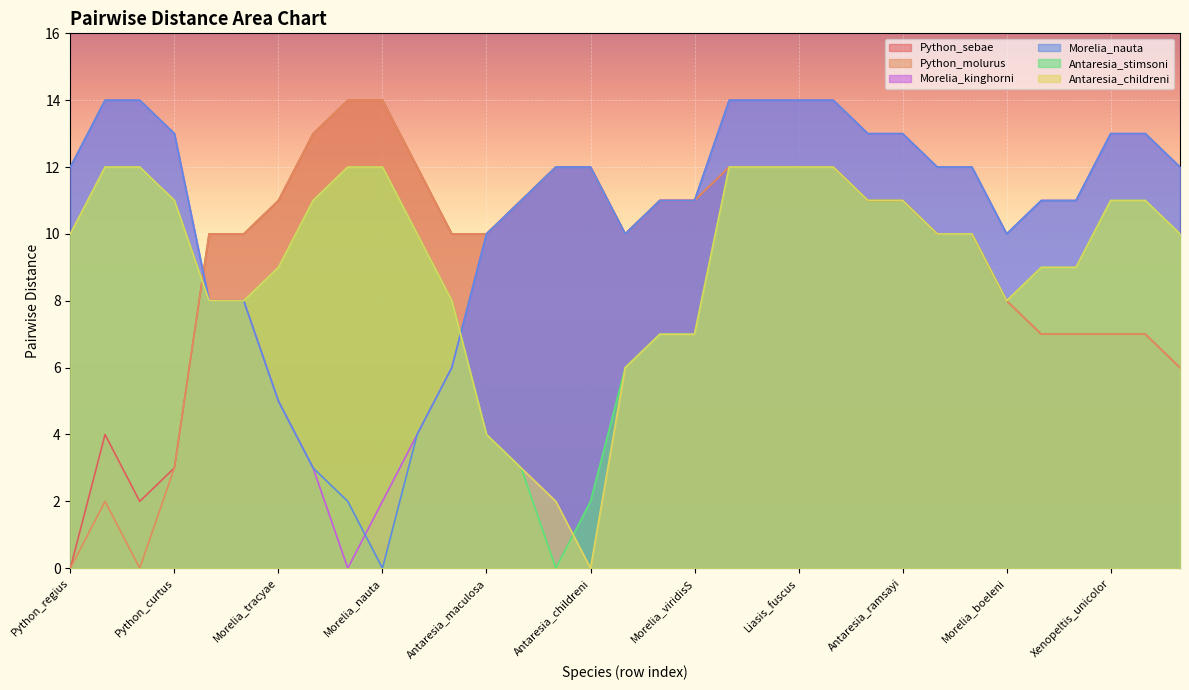

Reading left to right, extract all data points from this chart.

Python_sebae: Python_regius=0	Python_sebae=4	Python_molurus=2	Python_curtus=3	Morelia_bredli=10	Morelia_spilota=10	Morelia_tracyae=11	Morelia_clastolepis=13	Morelia_kinghorni=14	Morelia_nauta=14	Morelia_amethistina=12	Morelia_oenpelliensis=10	Antaresia_maculosa=10	Antaresia_perthensis=11	Antaresia_stimsoni=12	Antaresia_childreni=12	Morelia_carinata=10	Morelia_viridisN=11	Morelia_viridisS=11	Apodora_papuana=12	Liasis_olivaceus=12	Liasis_fuscus=12	Liasis_mackloti=12	Antaresia_melanocephalus=11	Antaresia_ramsayi=11	Liasis_albertisii=10	Bothrochilus_boa=10	Morelia_boeleni=8	Python_timoriensis=7	Python_reticulatus=7	Xenopeltis_unicolor=7	Candoia_aspera=7	Loxocemus_bicolor=6
Python_molurus: Python_regius=0	Python_sebae=2	Python_molurus=0	Python_curtus=3	Morelia_bredli=10	Morelia_spilota=10	Morelia_tracyae=11	Morelia_clastolepis=13	Morelia_kinghorni=14	Morelia_nauta=14	Morelia_amethistina=12	Morelia_oenpelliensis=10	Antaresia_maculosa=10	Antaresia_perthensis=11	Antaresia_stimsoni=12	Antaresia_childreni=12	Morelia_carinata=10	Morelia_viridisN=11	Morelia_viridisS=11	Apodora_papuana=12	Liasis_olivaceus=12	Liasis_fuscus=12	Liasis_mackloti=12	Antaresia_melanocephalus=11	Antaresia_ramsayi=11	Liasis_albertisii=10	Bothrochilus_boa=10	Morelia_boeleni=8	Python_timoriensis=7	Python_reticulatus=7	Xenopeltis_unicolor=7	Candoia_aspera=7	Loxocemus_bicolor=6
Morelia_kinghorni: Python_regius=12	Python_sebae=14	Python_molurus=14	Python_curtus=13	Morelia_bredli=8	Morelia_spilota=8	Morelia_tracyae=5	Morelia_clastolepis=3	Morelia_kinghorni=0	Morelia_nauta=2	Morelia_amethistina=4	Morelia_oenpelliensis=6	Antaresia_maculosa=10	Antaresia_perthensis=11	Antaresia_stimsoni=12	Antaresia_childreni=12	Morelia_carinata=10	Morelia_viridisN=11	Morelia_viridisS=11	Apodora_papuana=14	Liasis_olivaceus=14	Liasis_fuscus=14	Liasis_mackloti=14	Antaresia_melanocephalus=13	Antaresia_ramsayi=13	Liasis_albertisii=12	Bothrochilus_boa=12	Morelia_boeleni=10	Python_timoriensis=11	Python_reticulatus=11	Xenopeltis_unicolor=13	Candoia_aspera=13	Loxocemus_bicolor=12
Morelia_nauta: Python_regius=12	Python_sebae=14	Python_molurus=14	Python_curtus=13	Morelia_bredli=8	Morelia_spilota=8	Morelia_tracyae=5	Morelia_clastolepis=3	Morelia_kinghorni=2	Morelia_nauta=0	Morelia_amethistina=4	Morelia_oenpelliensis=6	Antaresia_maculosa=10	Antaresia_perthensis=11	Antaresia_stimsoni=12	Antaresia_childreni=12	Morelia_carinata=10	Morelia_viridisN=11	Morelia_viridisS=11	Apodora_papuana=14	Liasis_olivaceus=14	Liasis_fuscus=14	Liasis_mackloti=14	Antaresia_melanocephalus=13	Antaresia_ramsayi=13	Liasis_albertisii=12	Bothrochilus_boa=12	Morelia_boeleni=10	Python_timoriensis=11	Python_reticulatus=11	Xenopeltis_unicolor=13	Candoia_aspera=13	Loxocemus_bicolor=12
Antaresia_stimsoni: Python_regius=10	Python_sebae=12	Python_molurus=12	Python_curtus=11	Morelia_bredli=8	Morelia_spilota=8	Morelia_tracyae=9	Morelia_clastolepis=11	Morelia_kinghorni=12	Morelia_nauta=12	Morelia_amethistina=10	Morelia_oenpelliensis=8	Antaresia_maculosa=4	Antaresia_perthensis=3	Antaresia_stimsoni=0	Antaresia_childreni=2	Morelia_carinata=6	Morelia_viridisN=7	Morelia_viridisS=7	Apodora_papuana=12	Liasis_olivaceus=12	Liasis_fuscus=12	Liasis_mackloti=12	Antaresia_melanocephalus=11	Antaresia_ramsayi=11	Liasis_albertisii=10	Bothrochilus_boa=10	Morelia_boeleni=8	Python_timoriensis=9	Python_reticulatus=9	Xenopeltis_unicolor=11	Candoia_aspera=11	Loxocemus_bicolor=10
Antaresia_childreni: Python_regius=10	Python_sebae=12	Python_molurus=12	Python_curtus=11	Morelia_bredli=8	Morelia_spilota=8	Morelia_tracyae=9	Morelia_clastolepis=11	Morelia_kinghorni=12	Morelia_nauta=12	Morelia_amethistina=10	Morelia_oenpelliensis=8	Antaresia_maculosa=4	Antaresia_perthensis=3	Antaresia_stimsoni=2	Antaresia_childreni=0	Morelia_carinata=6	Morelia_viridisN=7	Morelia_viridisS=7	Apodora_papuana=12	Liasis_olivaceus=12	Liasis_fuscus=12	Liasis_mackloti=12	Antaresia_melanocephalus=11	Antaresia_ramsayi=11	Liasis_albertisii=10	Bothrochilus_boa=10	Morelia_boeleni=8	Python_timoriensis=9	Python_reticulatus=9	Xenopeltis_unicolor=11	Candoia_aspera=11	Loxocemus_bicolor=10